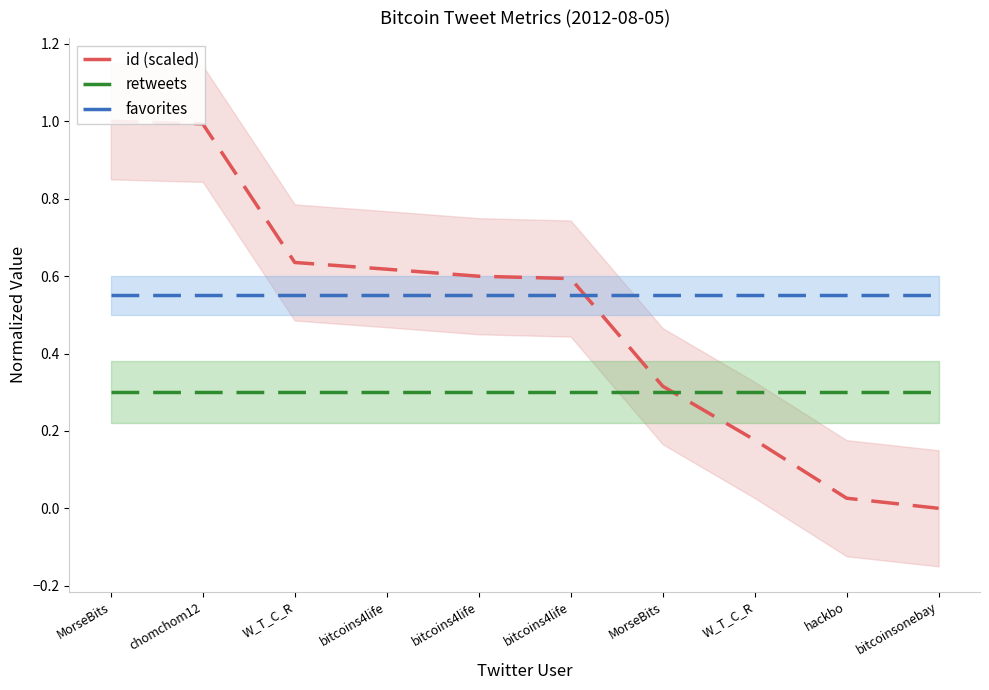

The value of id (scaled) at chomchom12 is 0.3. True or false?

False